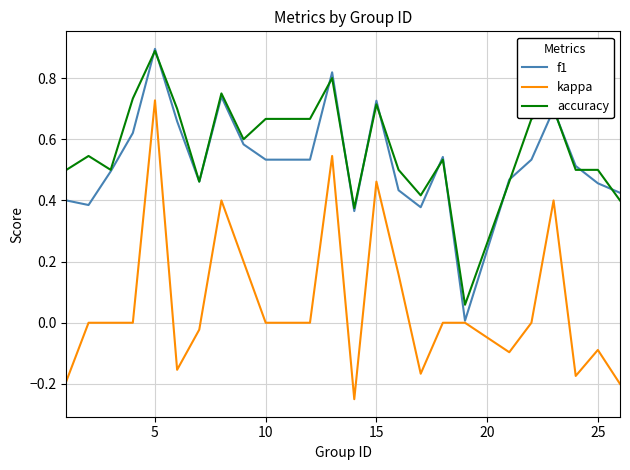

True or false: kappa and accuracy cross at least once.

False